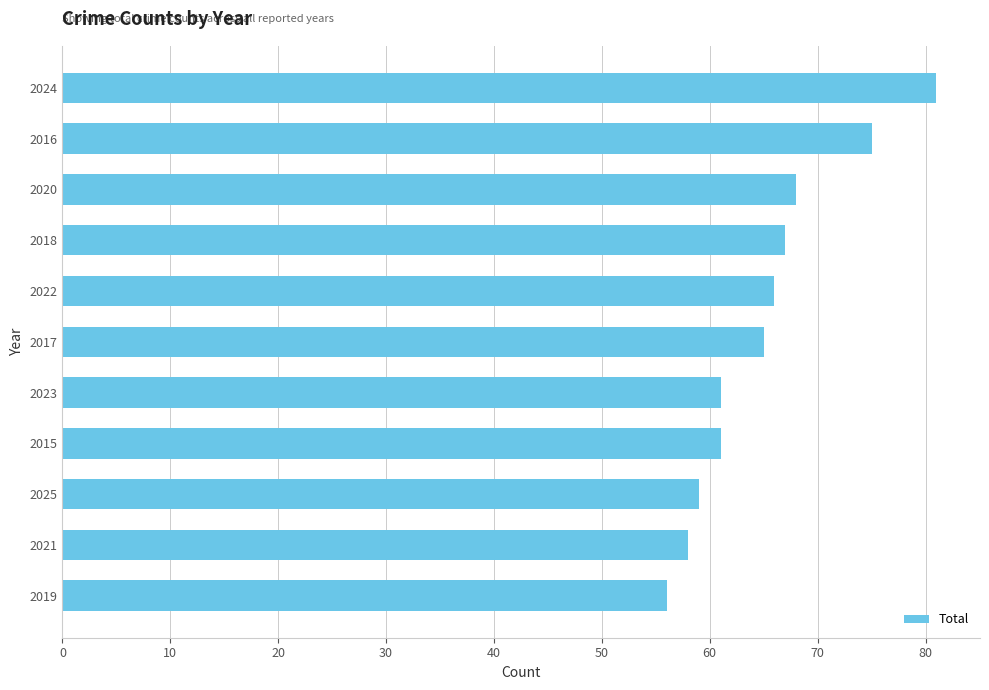

What is the average value?

65